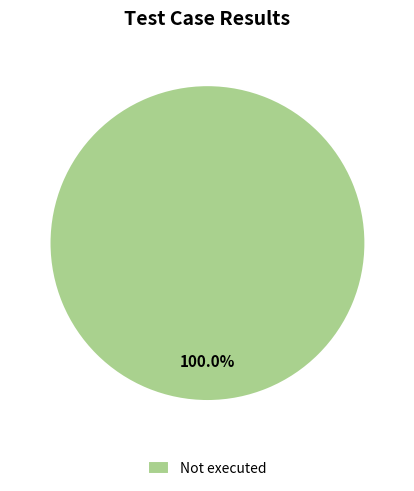

Does any single category account for the majority?

Yes